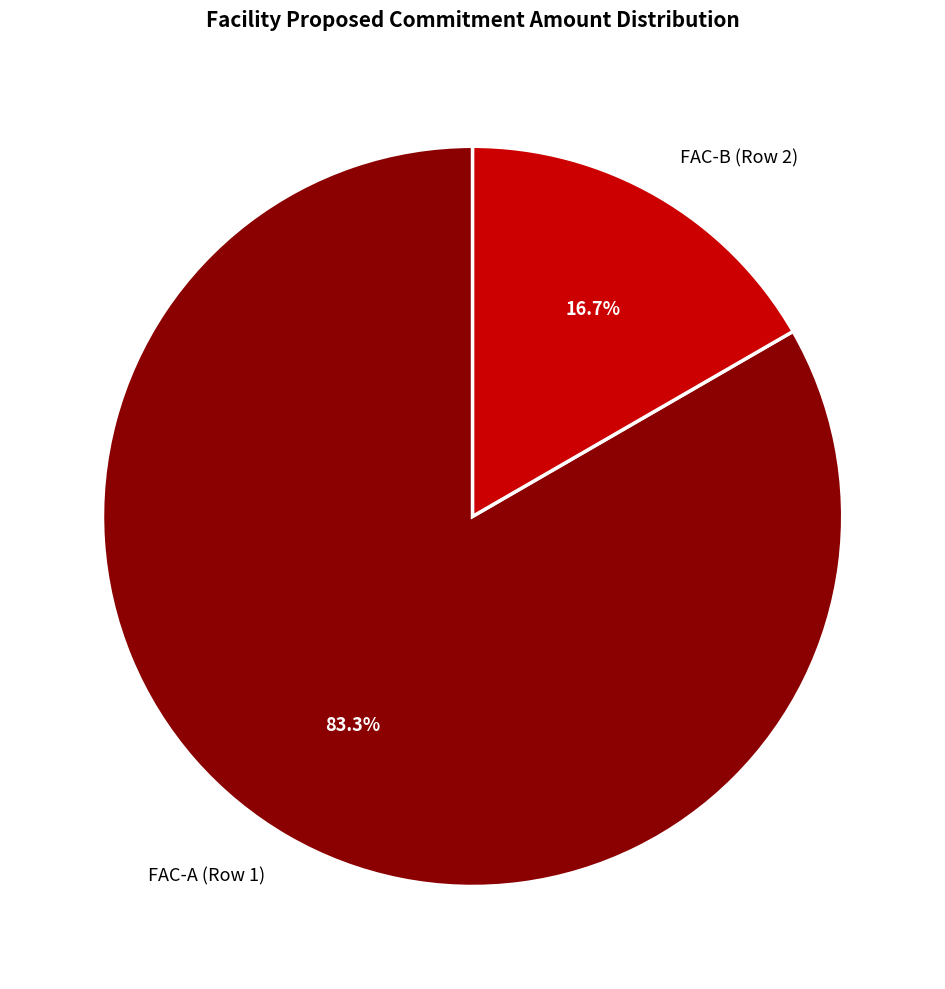

What is the majority slice?

FAC-A (Row 1)